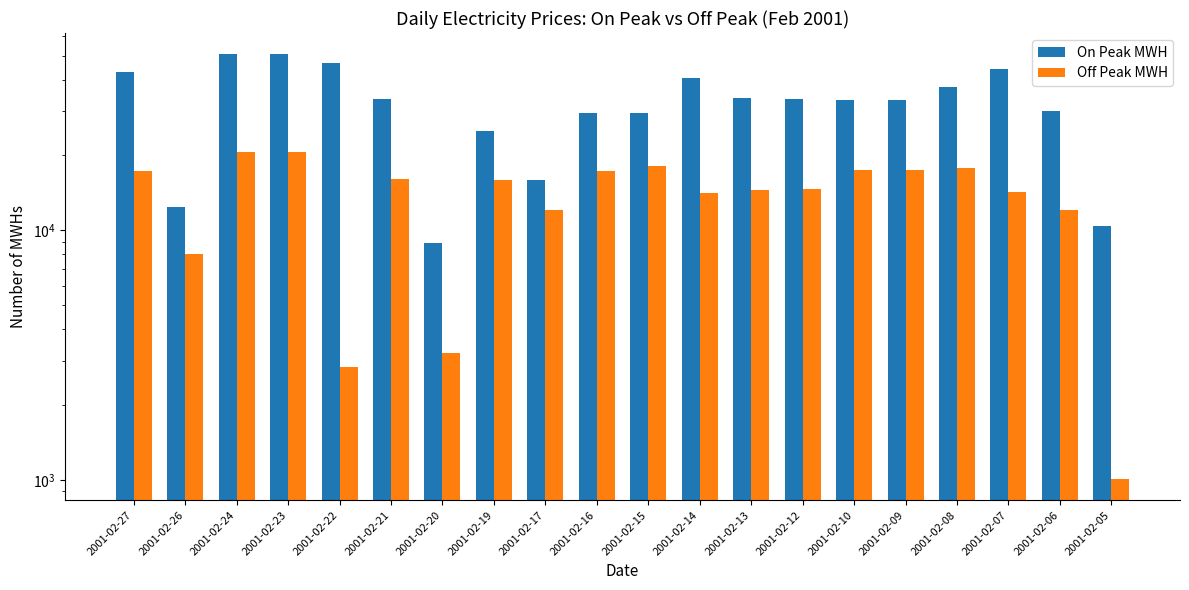

How many categories are shown in the chart?

20